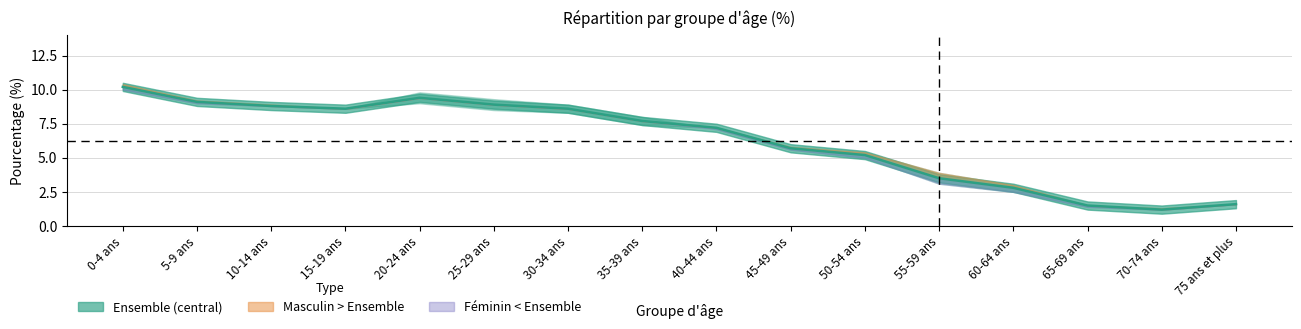

Rank the categories by value from lowest to highest.

70-74 ans, 65-69 ans, 75 ans et plus, 60-64 ans, 55-59 ans, 50-54 ans, 45-49 ans, 40-44 ans, 35-39 ans, 15-19 ans, 30-34 ans, 10-14 ans, 25-29 ans, 5-9 ans, 20-24 ans, 0-4 ans